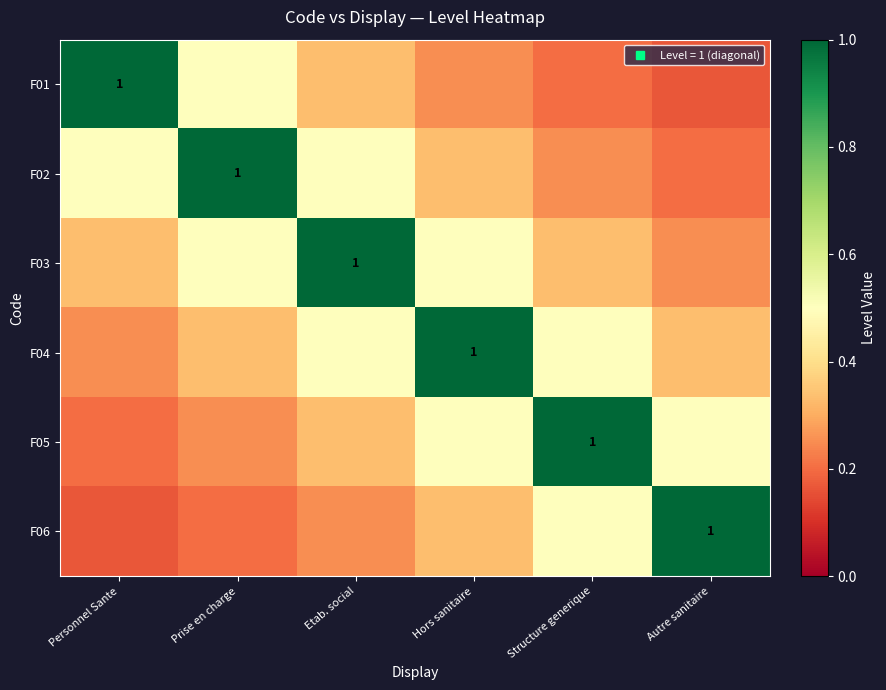

What is the approximate value of F04 at Hors sanitaire?

1.0